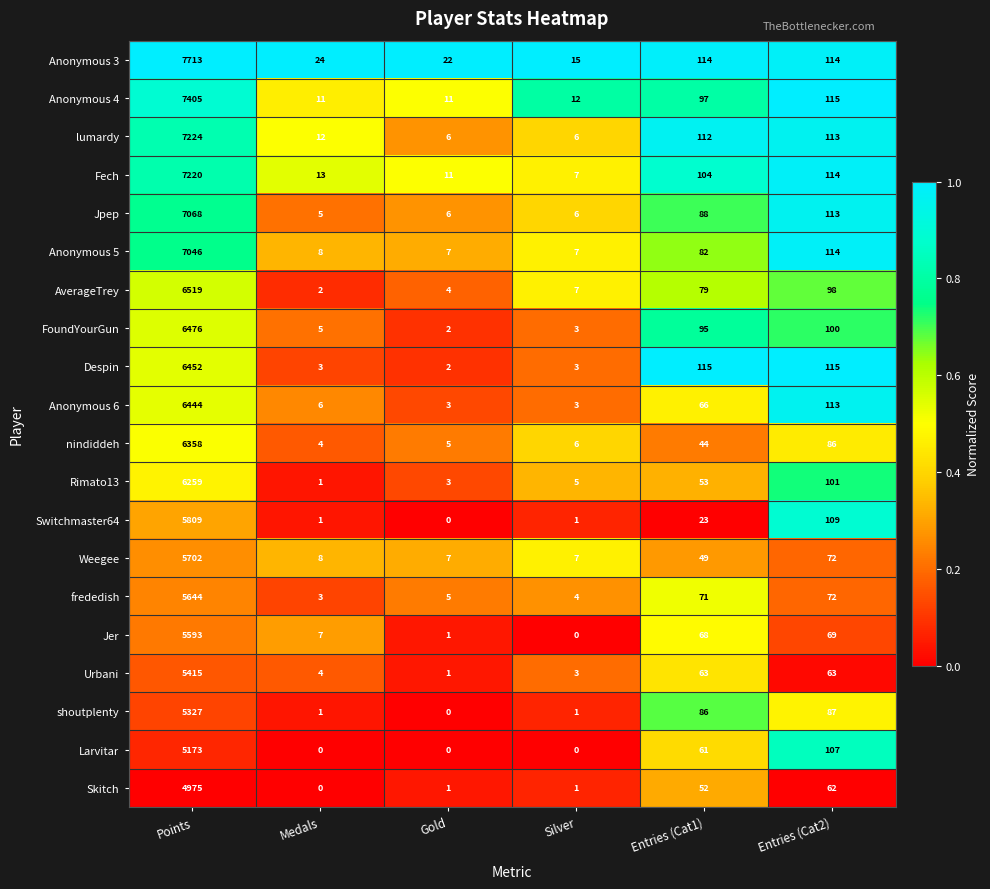

What is the average value of the Anonymous 5 series?

1211